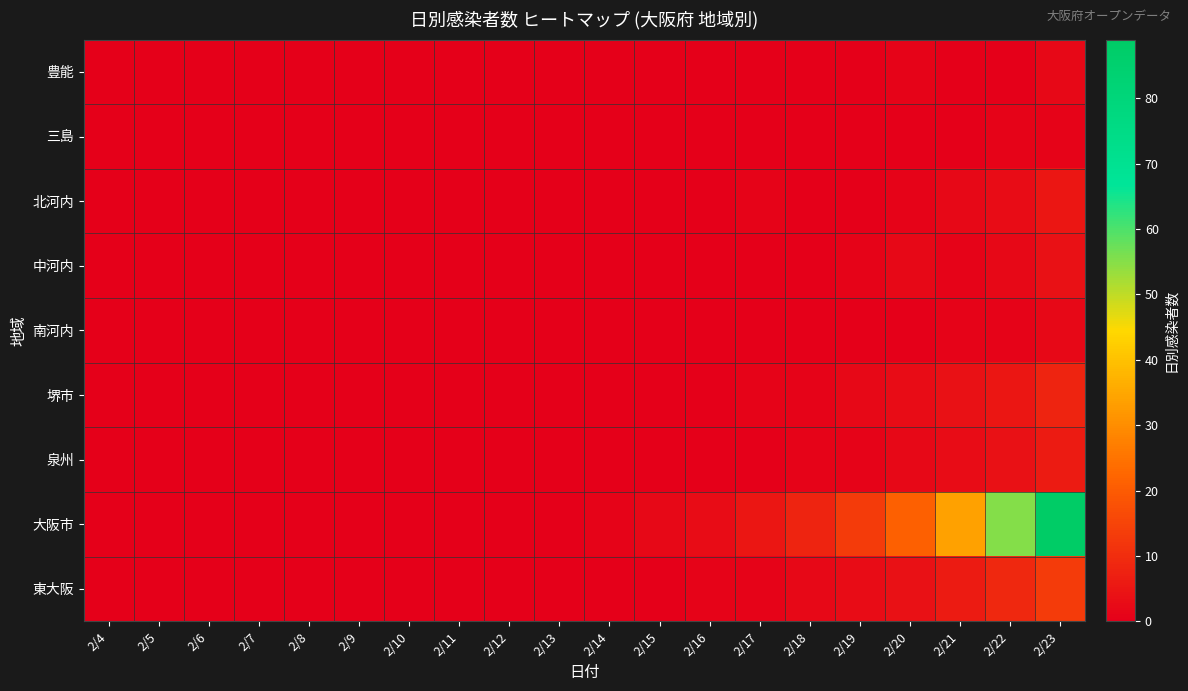

Which series has the largest range (max minus min)?

大阪市